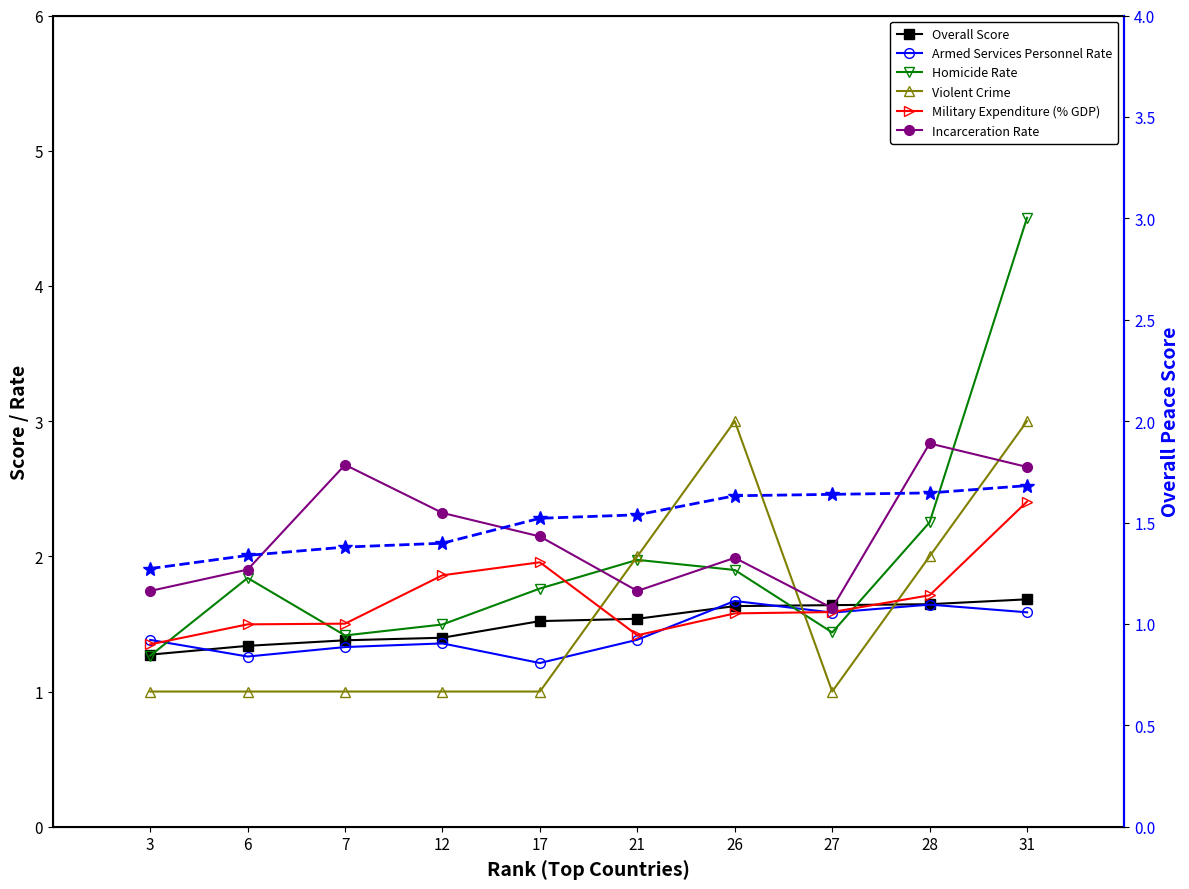

After their last crossing, which series has the higher values: Armed Services Personnel Rate or Overall Score?

Overall Score